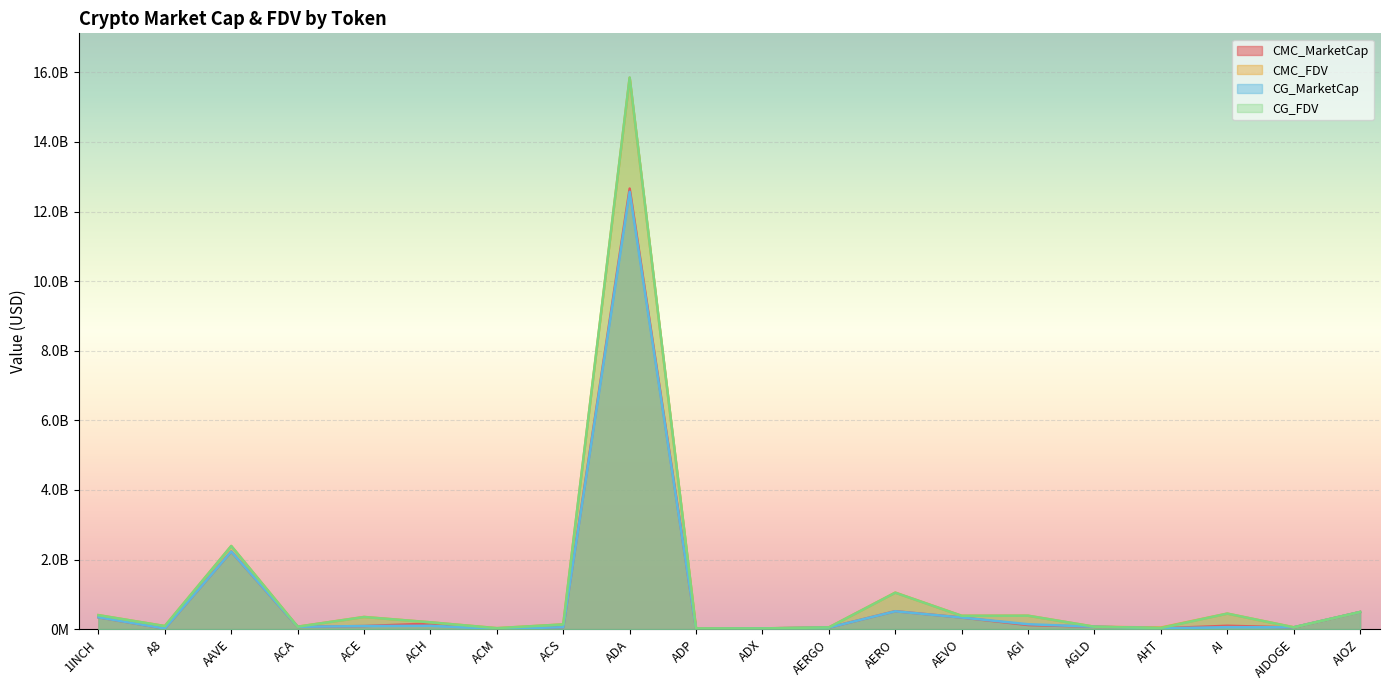

Is it true that CMC_MarketCap equals 569161065.7 at AEVO?

False